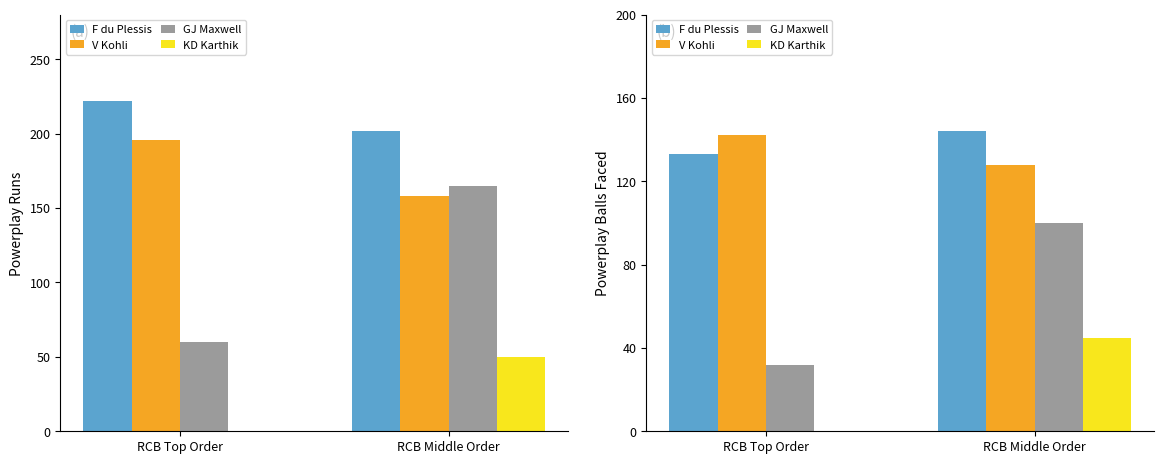

What is the sum of all F du Plessis values?

277